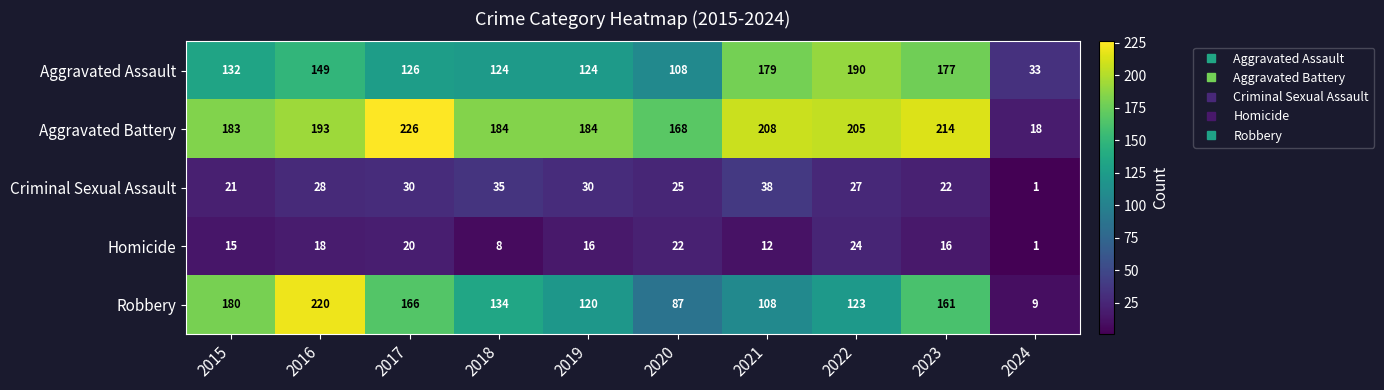

What is the greatest value displayed?

226